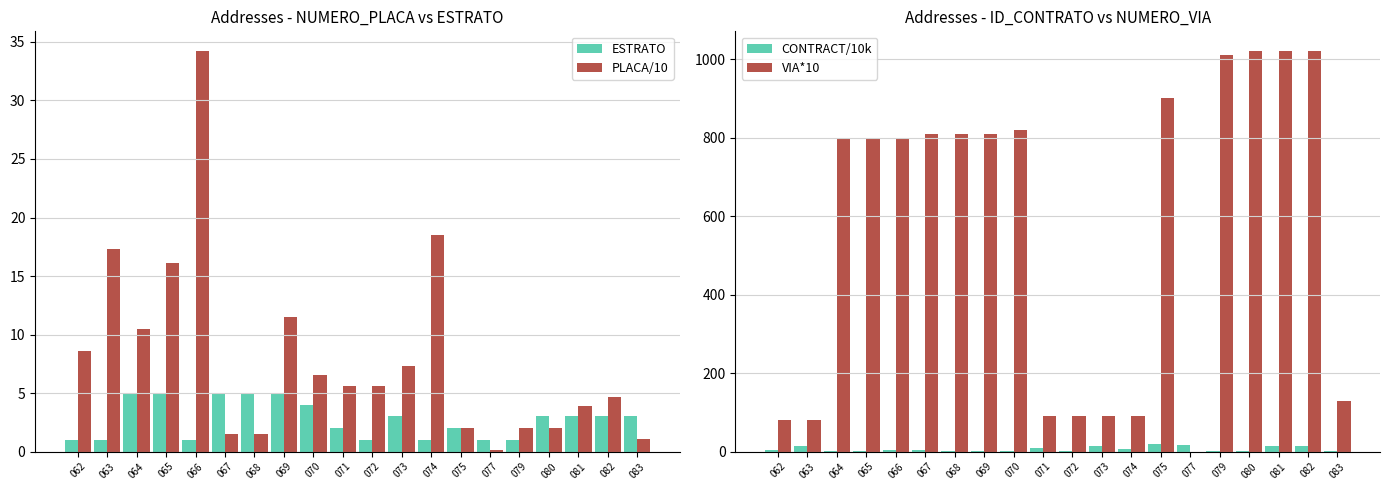

At which label does PLACA/10 first exceed 5?

062